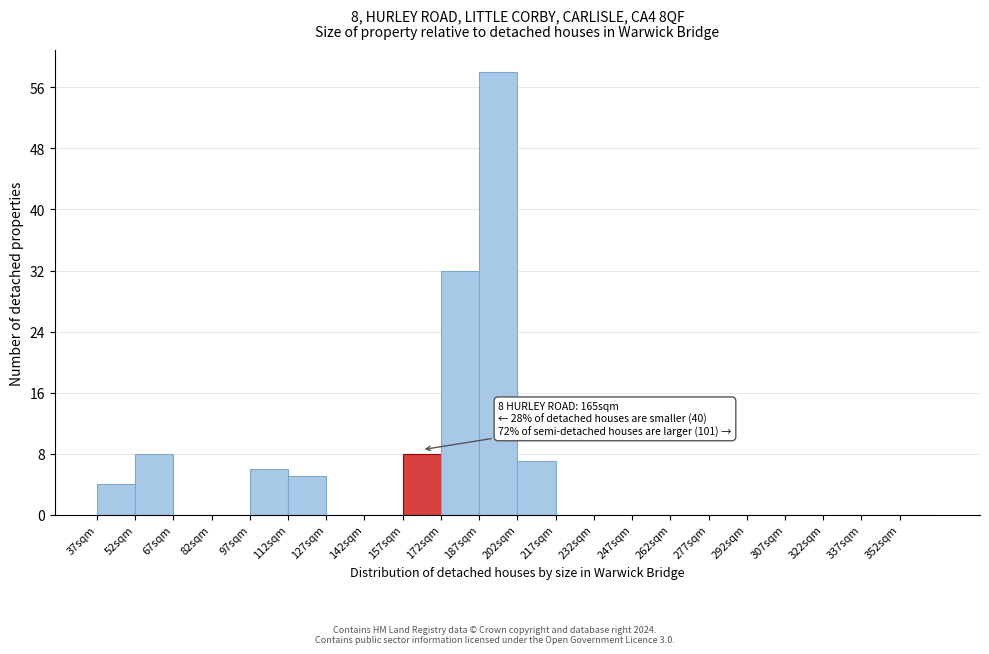

Which range on the x-axis has the tallest bar?

187 to 202